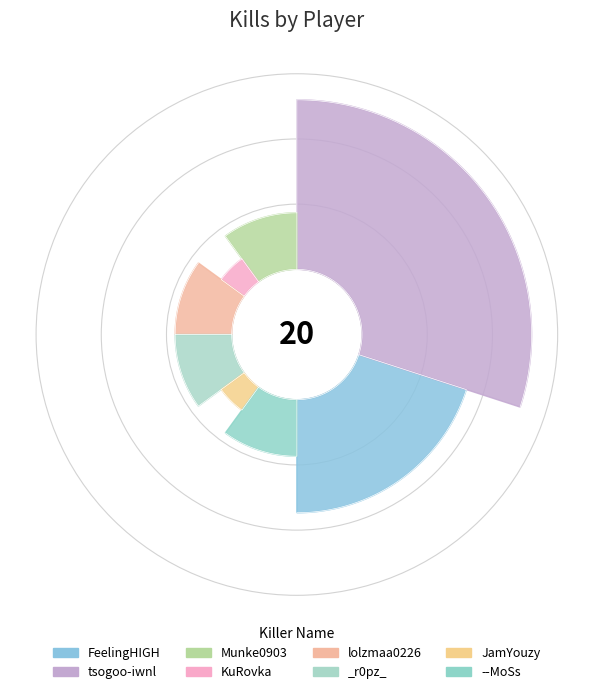

What percentage is the JamYouzy slice, to the nearest percent?

5%